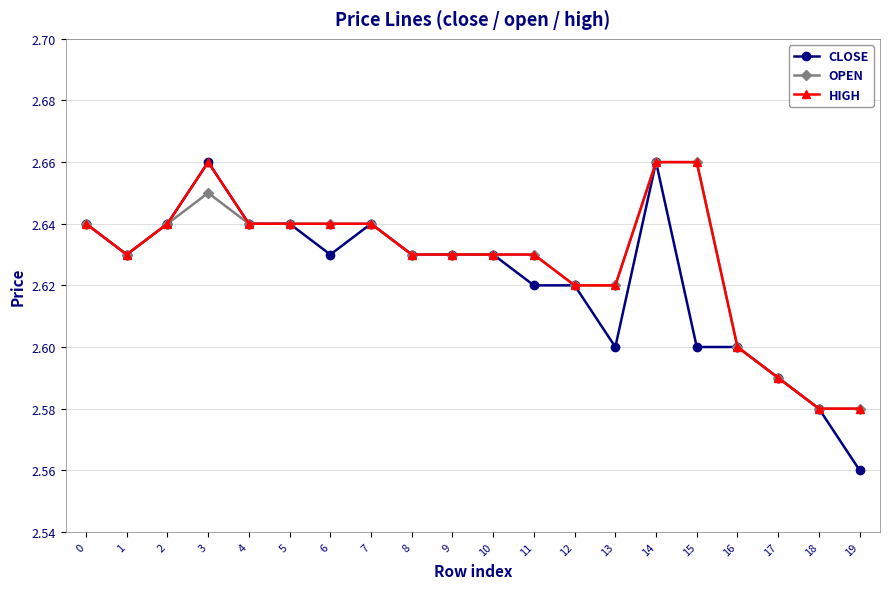

At which category is the sum across all series the highest?

14